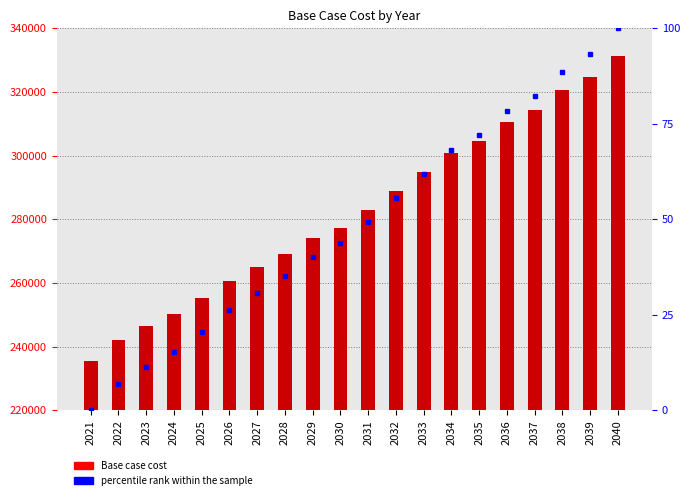

The Base case cost series shows 324819.4 at 2039. True or false?

True